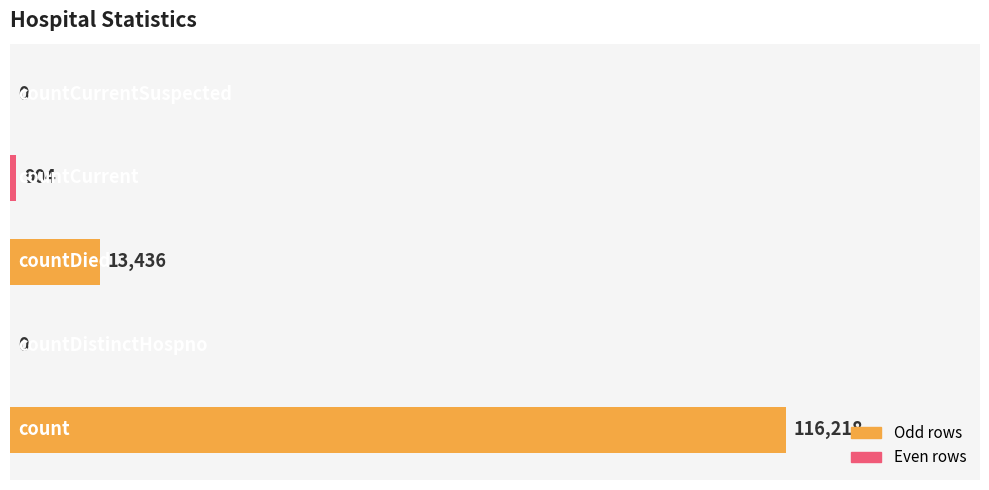

What is the sum of all values?

130558